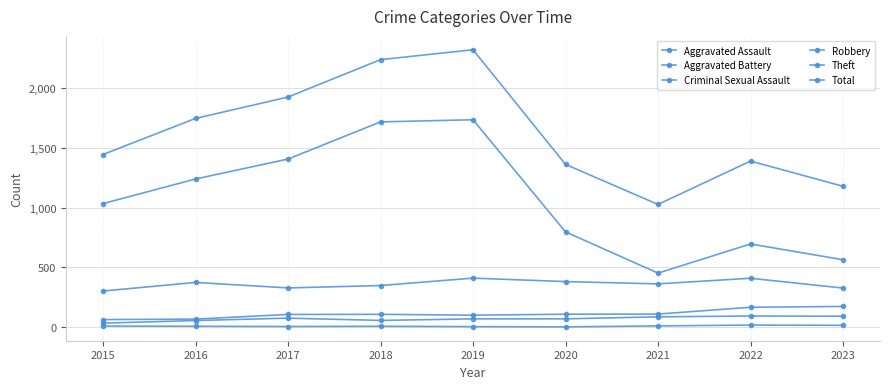

Is it true that Robbery equals 634 at 2016?

False